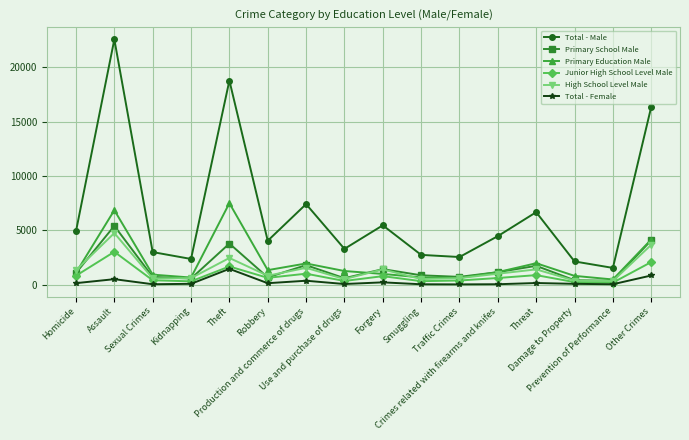

True or false: Junior High School Level Male has more than 1 points higher than both neighbors.

True